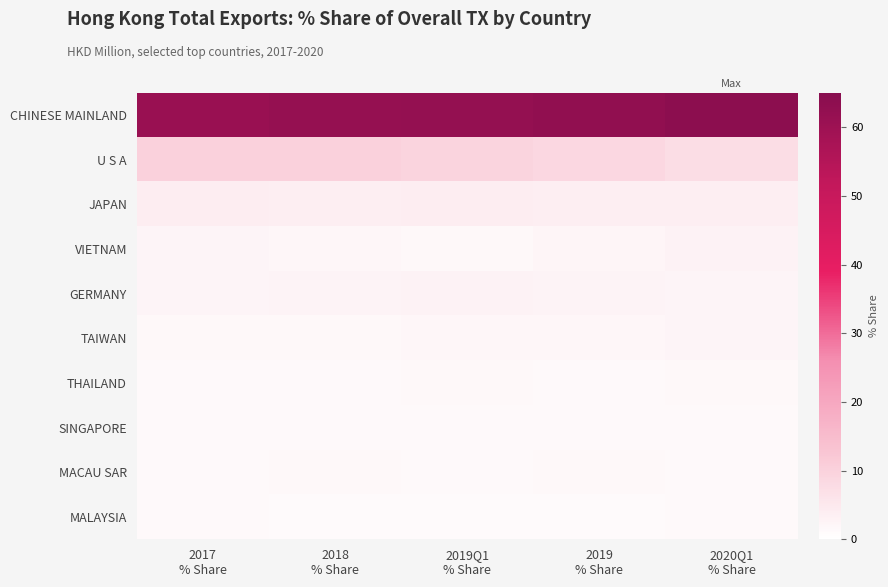

Rank the series at 2020Q1 % Share from highest to lowest value.

CHINESE MAINLAND, U S A, JAPAN, VIETNAM, GERMANY, TAIWAN, THAILAND, SINGAPORE, MACAU SAR, MALAYSIA